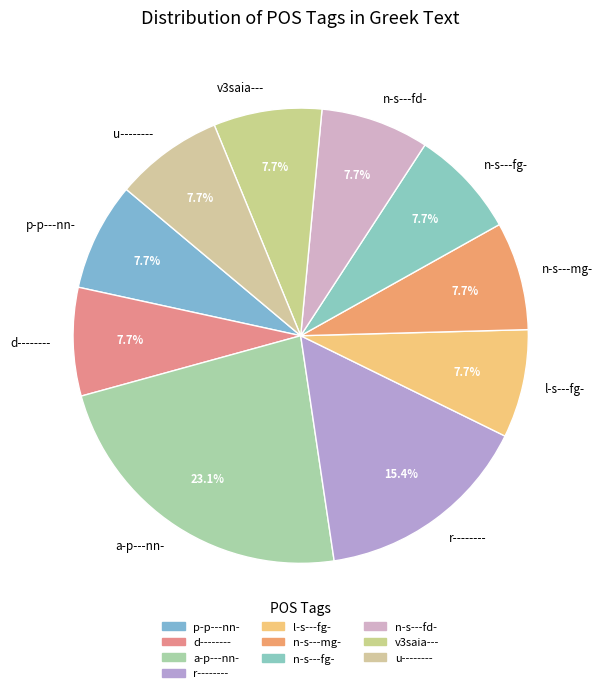

What percentage do a-p---nn- and v3saia--- together represent?

30.8%